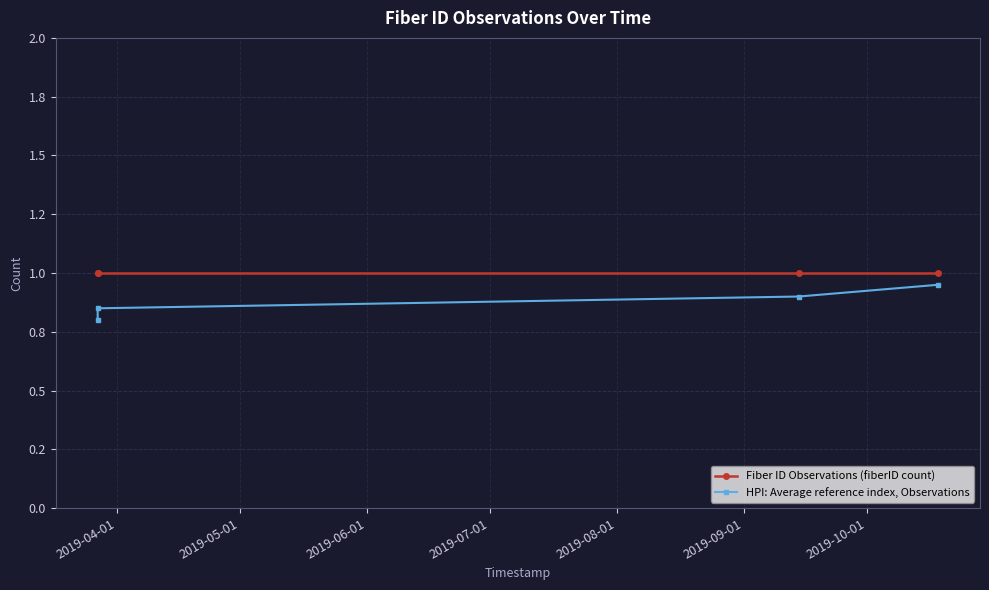

What are all the series names shown in the legend?

Fiber ID Observations (fiberID count), HPI: Average reference index, Observations